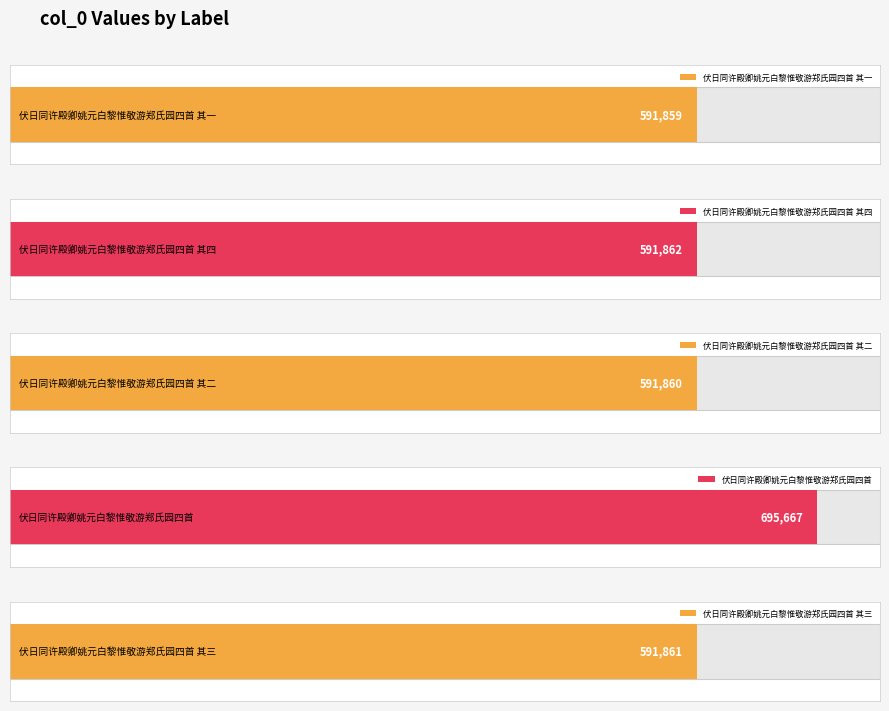

Which category has the highest value across all series?

伏日同许殿卿姚元白黎惟敬游郑氏园四首